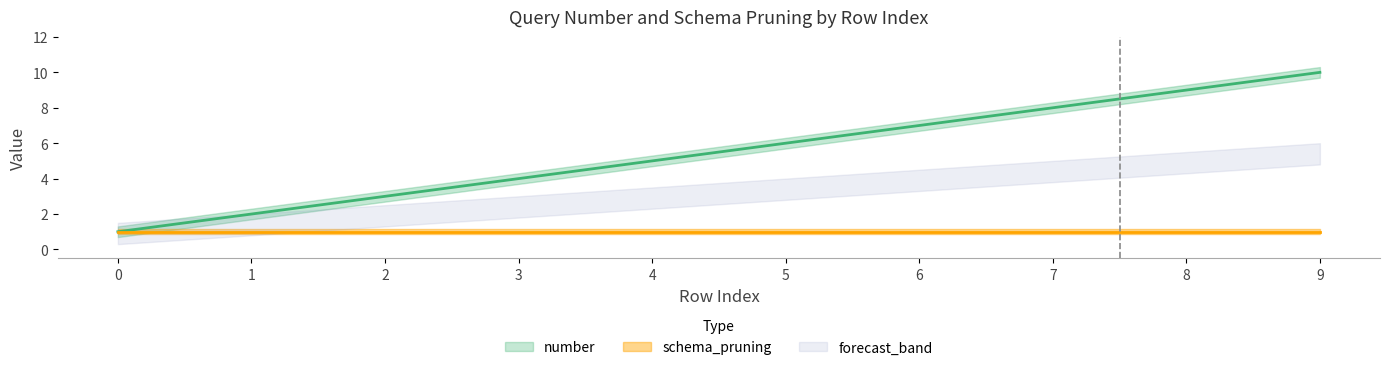

What is the smallest value displayed?

1